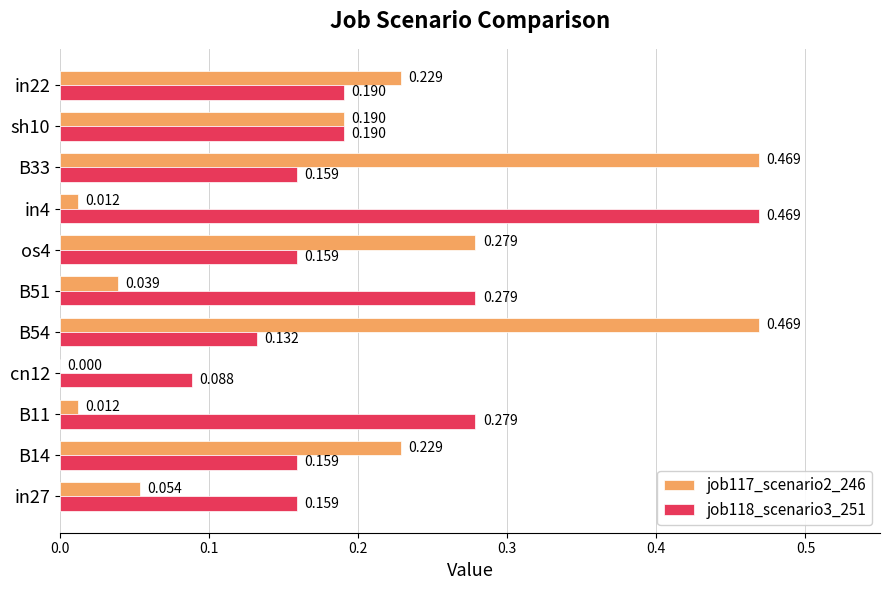

Which series has the largest total across all categories?

job118_scenario3_251